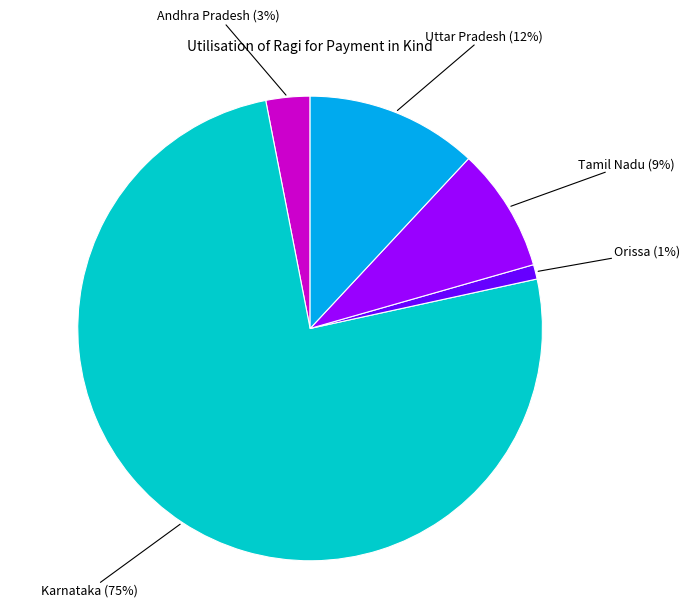

How many segments does this pie chart have?

5